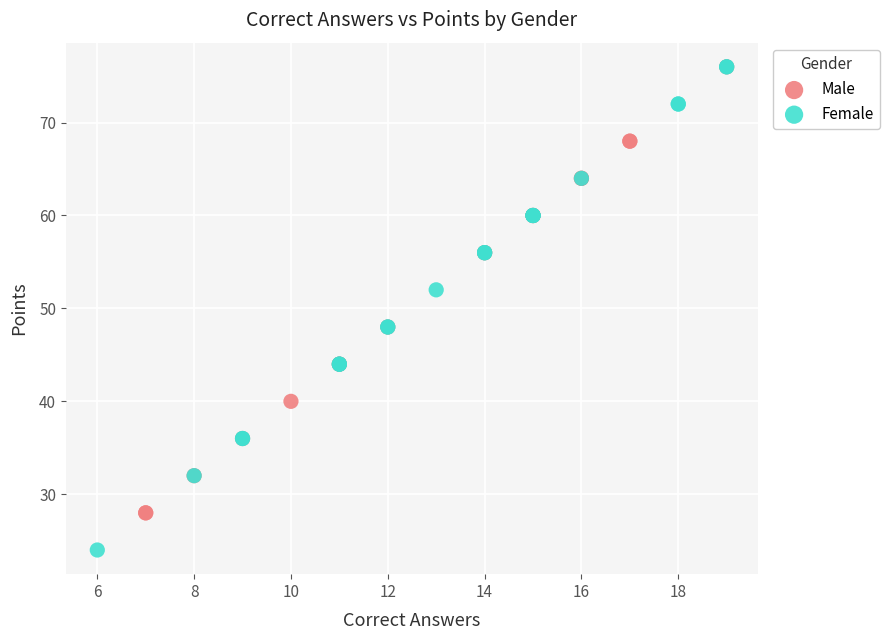

Which series has the widest spread of Y values?

Female